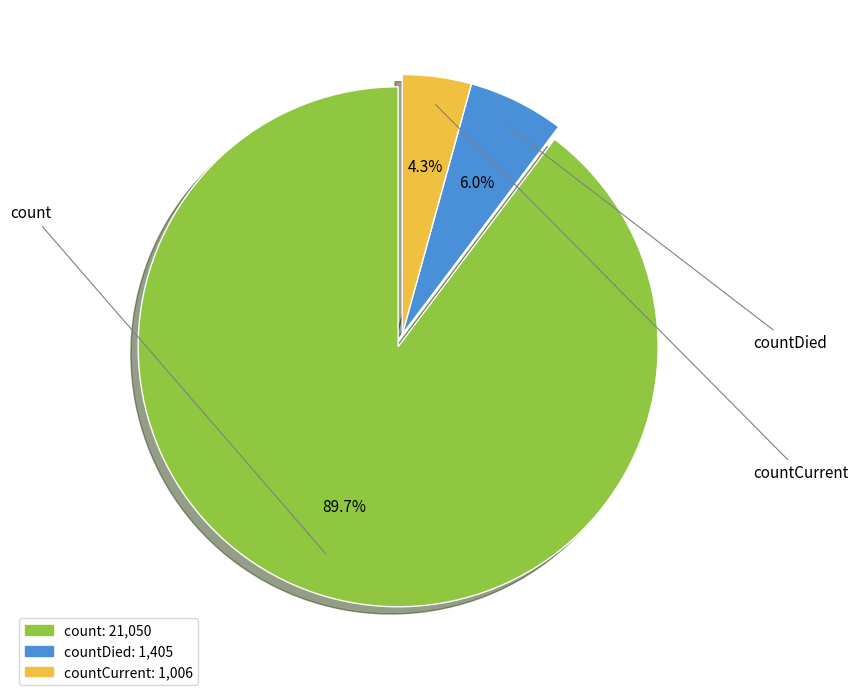

How many slices are in this pie chart?

3